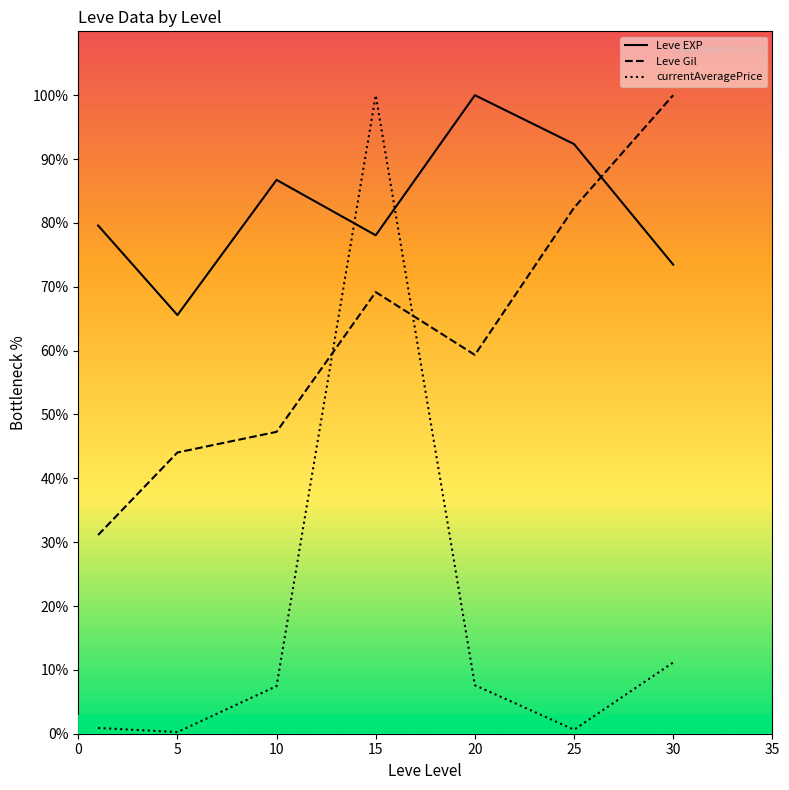

How many values in the currentAveragePrice series exceed 7?

4